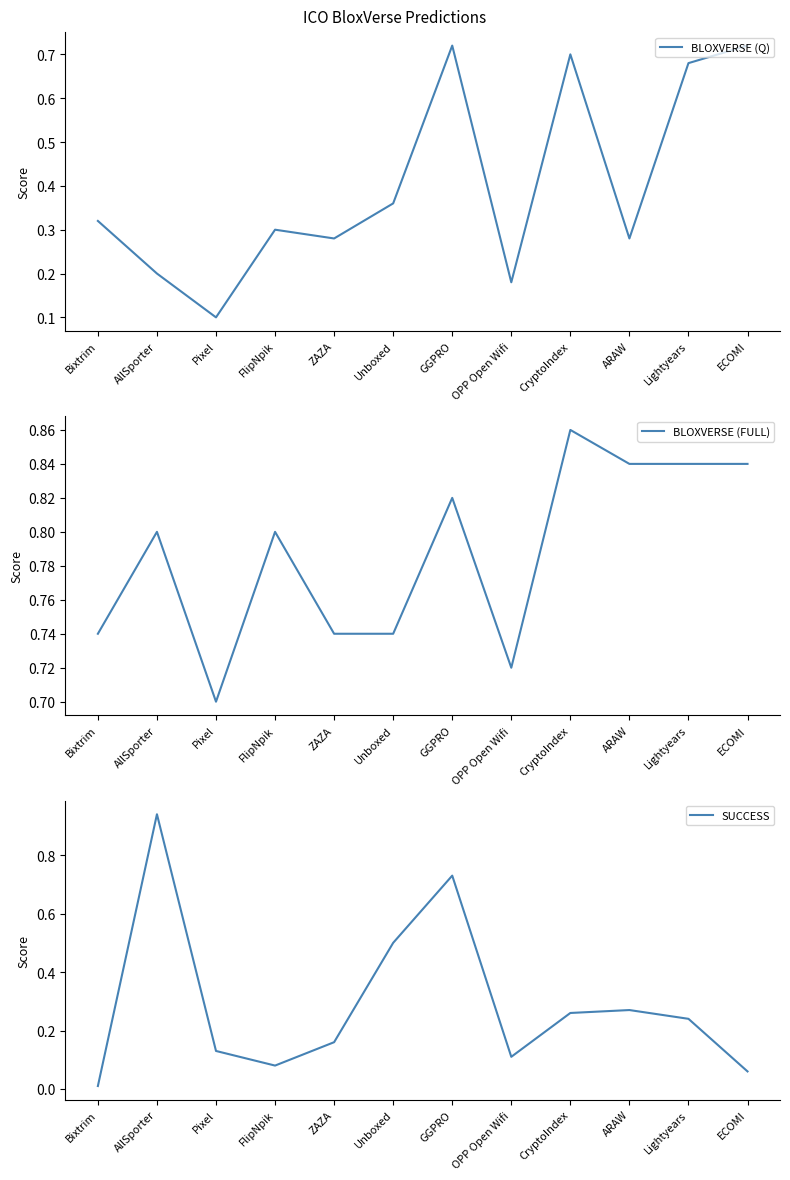

Where is SUCCESS nearest to the value 0?

Bixtrim